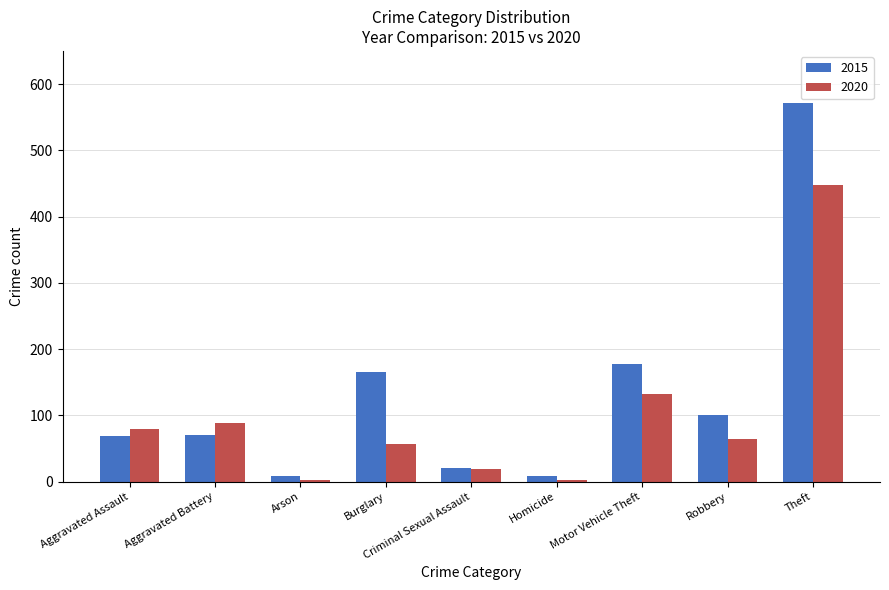

Which series has the largest range (max minus min)?

2015